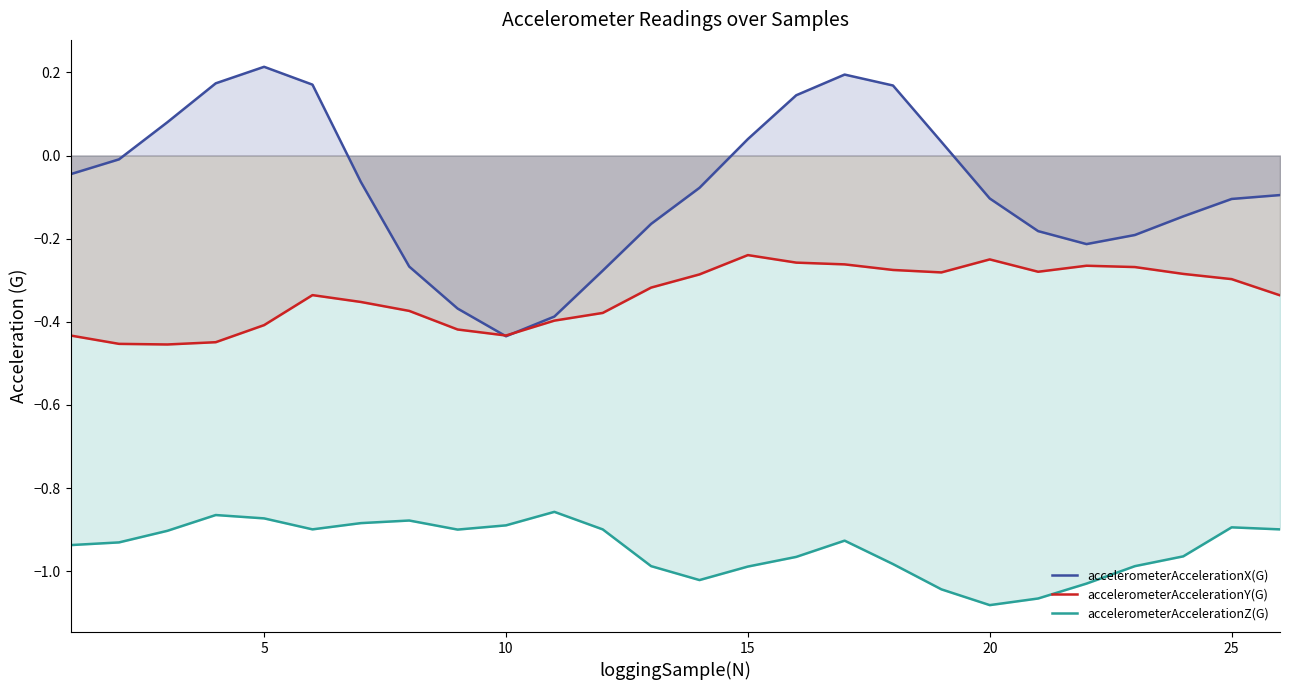

Rank the series at 25 from highest to lowest value.

accelerometerAccelerationX(G), accelerometerAccelerationY(G), accelerometerAccelerationZ(G)